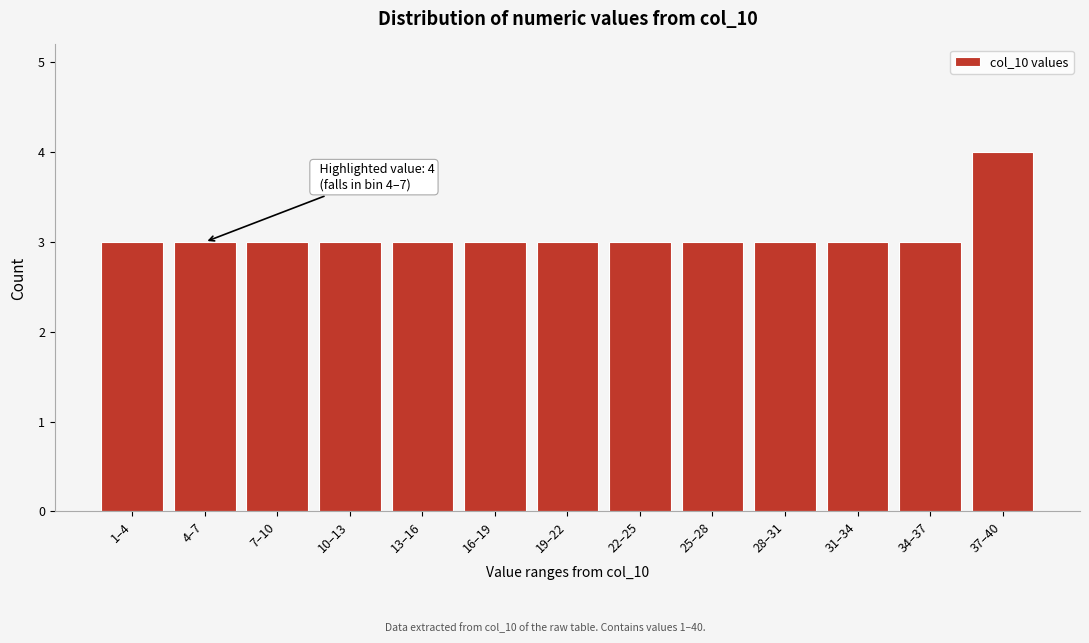

Reading right to left, transcribe all the data shown in this chart.

4	3	3	3	3	3	3	3	3	3	3	3	3